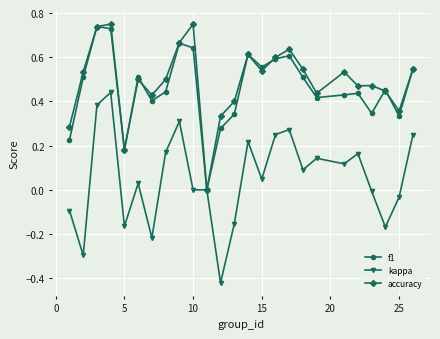

Count the number of data series in this chart.

3